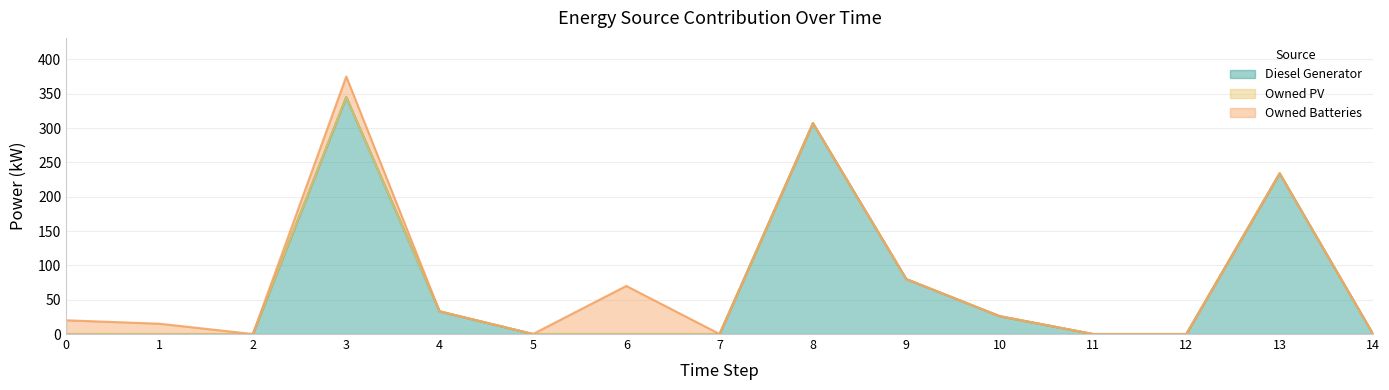

Reading right to left, list all the values displayed in this chart.

Diesel Generator: 0	234	0	0	26	80	307	0	0	0	33	345	0	0	0
Owned PV: 0	0	0	0	0	0	0	0	0	0	0	0	0	0	0
Owned Batteries: 0	0	0	0	0	0	0	0	70	0	0	30	0	15	20